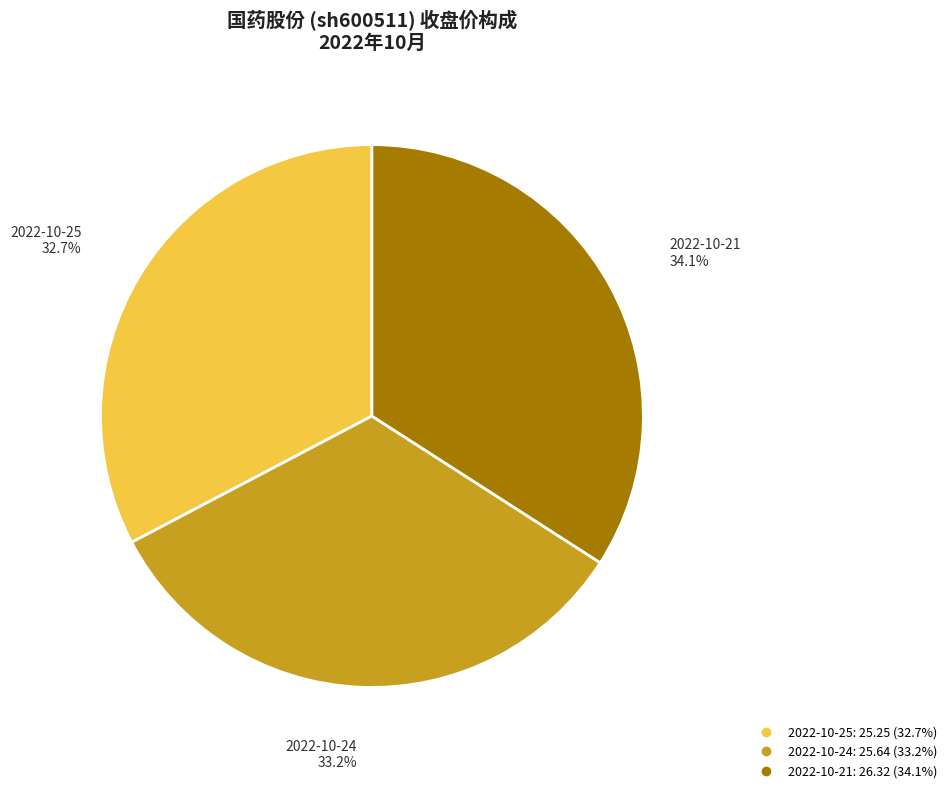

Does any single category account for the majority?

No